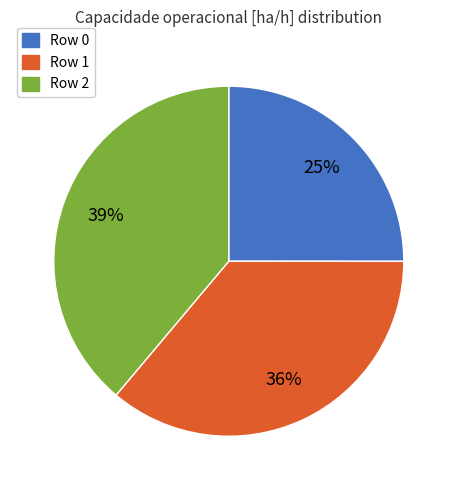

Does any single category account for the majority?

No